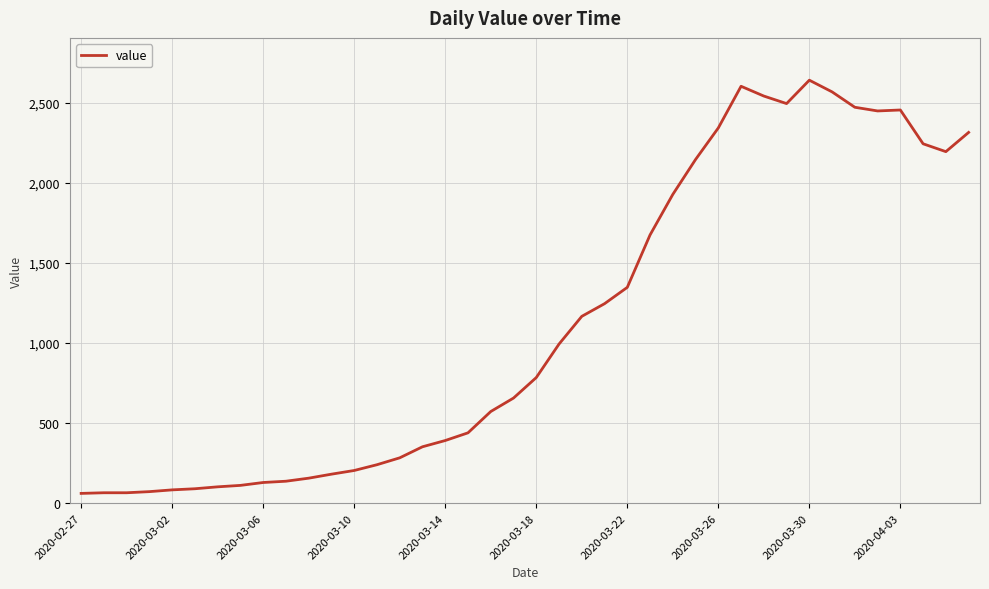

What is the minimum value shown in the chart?

61